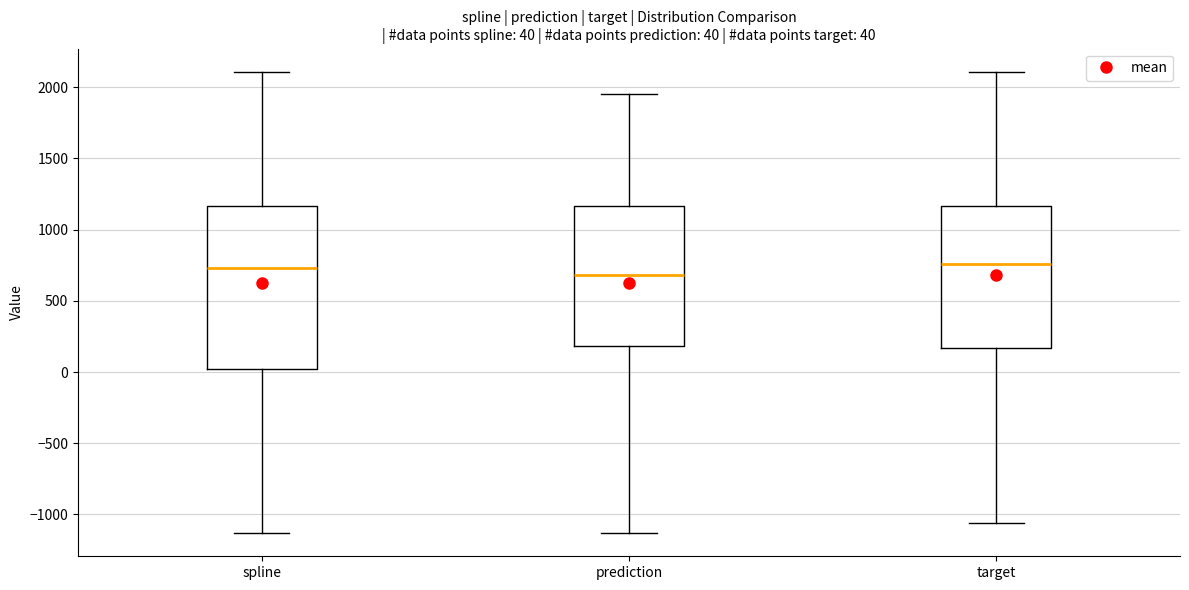

Comparing the boxes themselves (not the whiskers), which one is the tallest?

spline